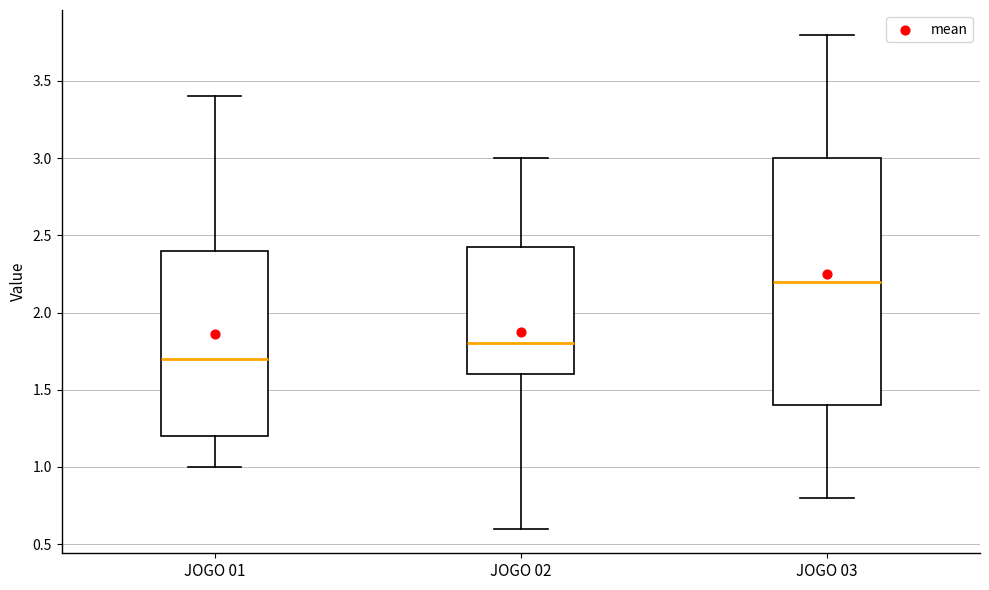

Where is the lower edge of the box for JOGO 02 on the y-axis? The values are not printed on the chart, so give them approximately, as read against the axis.

1.60